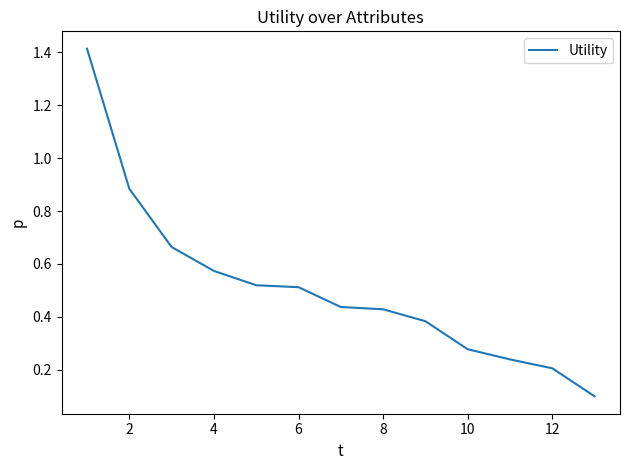

What is the greatest value displayed?

1.4